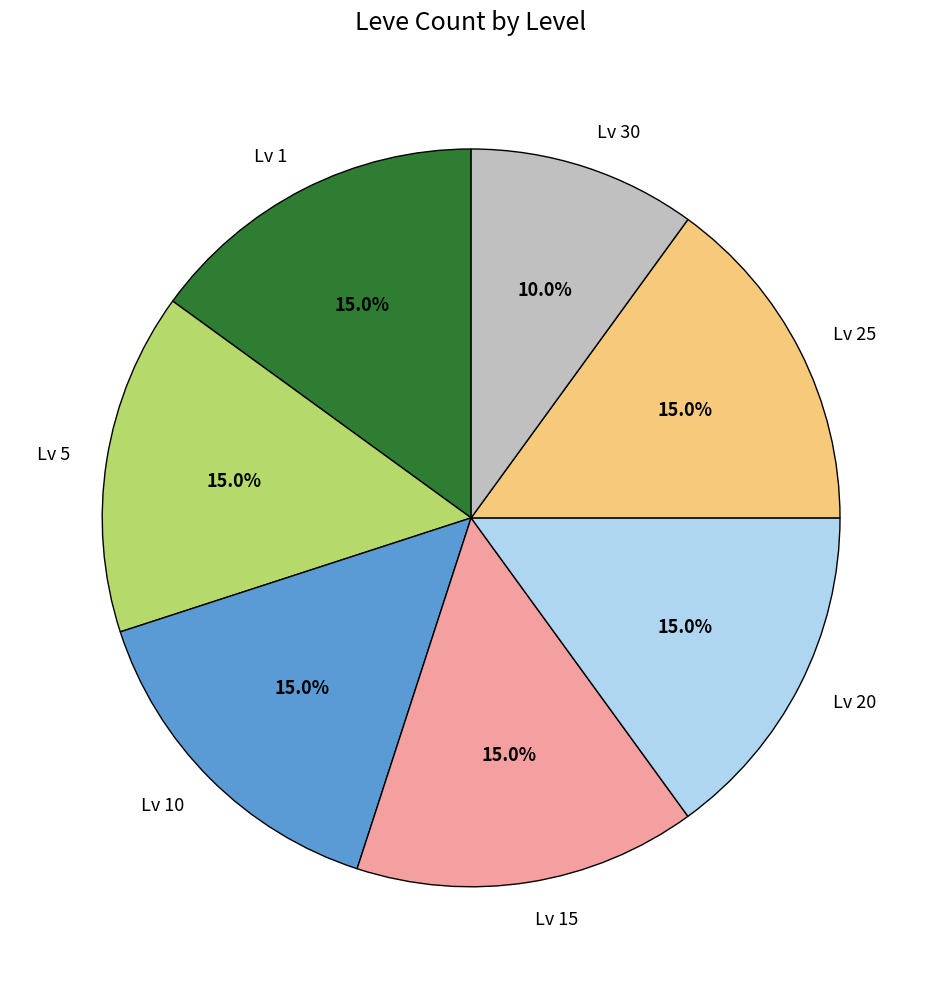

Is there a majority slice in this chart?

No